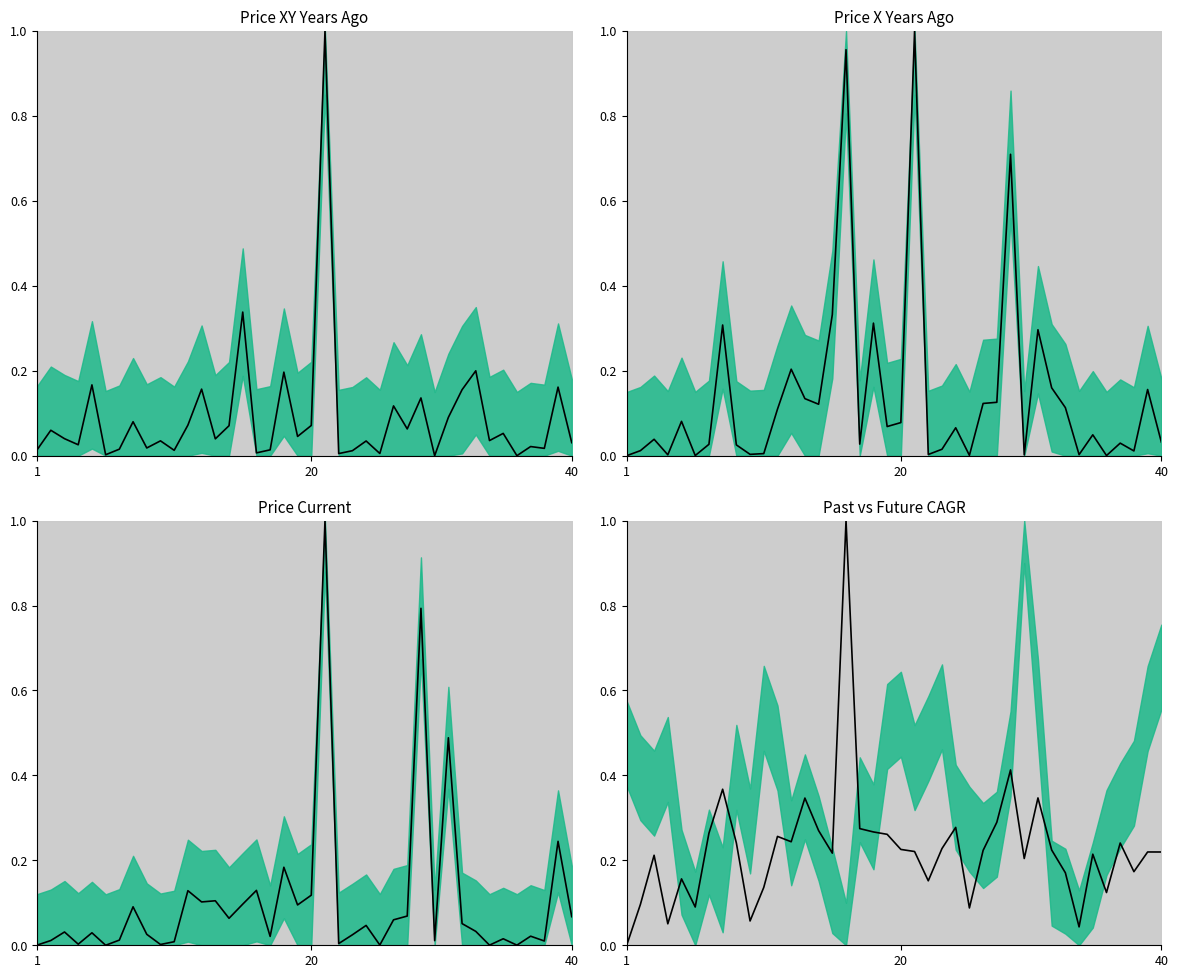

What is the change in value from 13 to 29?

-0.1